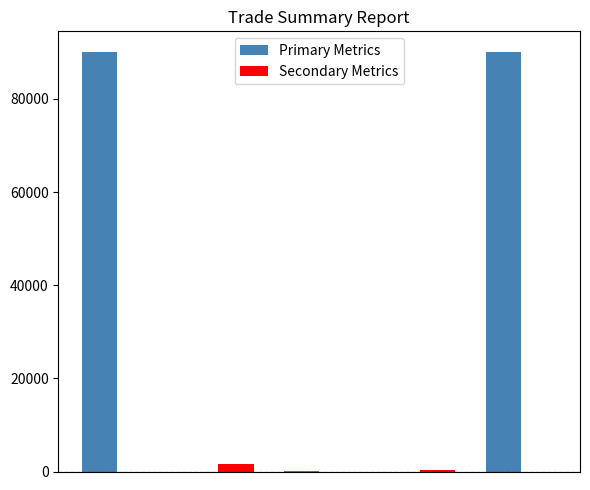

How many groups of bars are there?

5